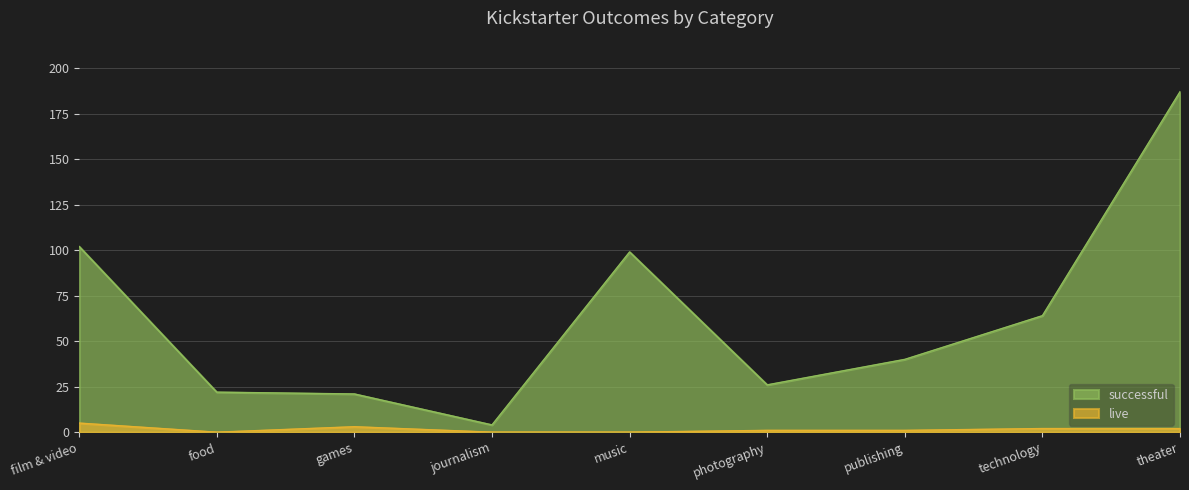

The value of successful at photography is 26. True or false?

True